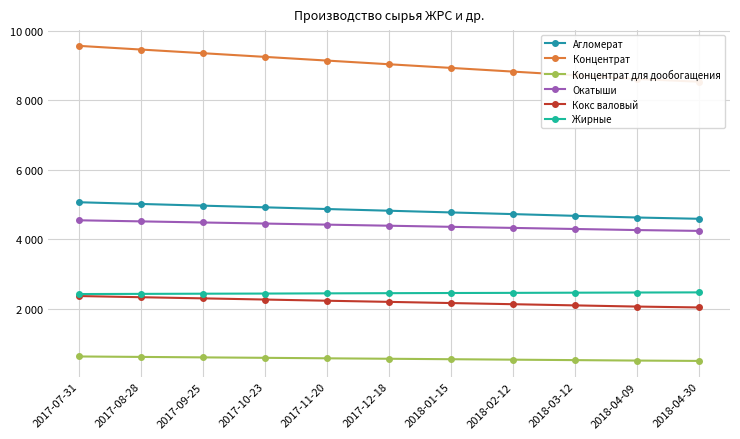

Between 2017-09-25 and 2017-10-23, which is larger?

2017-09-25